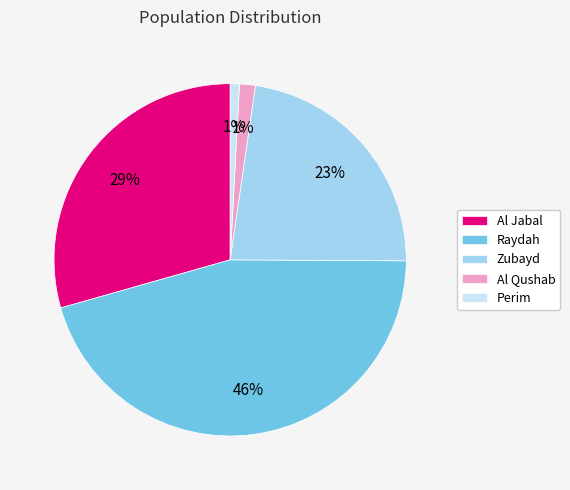

Which category has the biggest portion of the pie?

Raydah